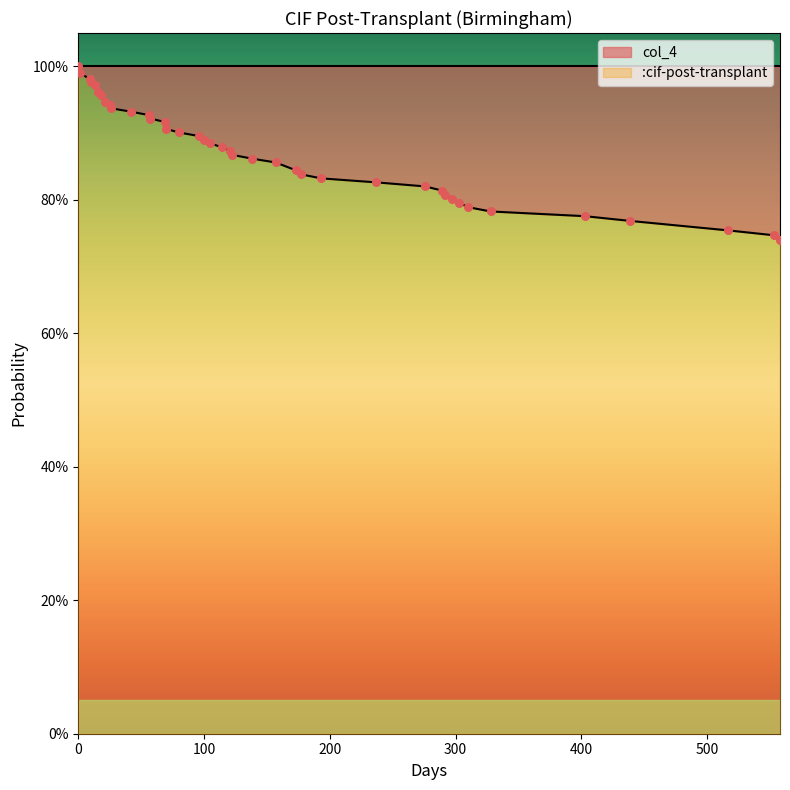

What is the change in value from 0 to 122?

-0.1